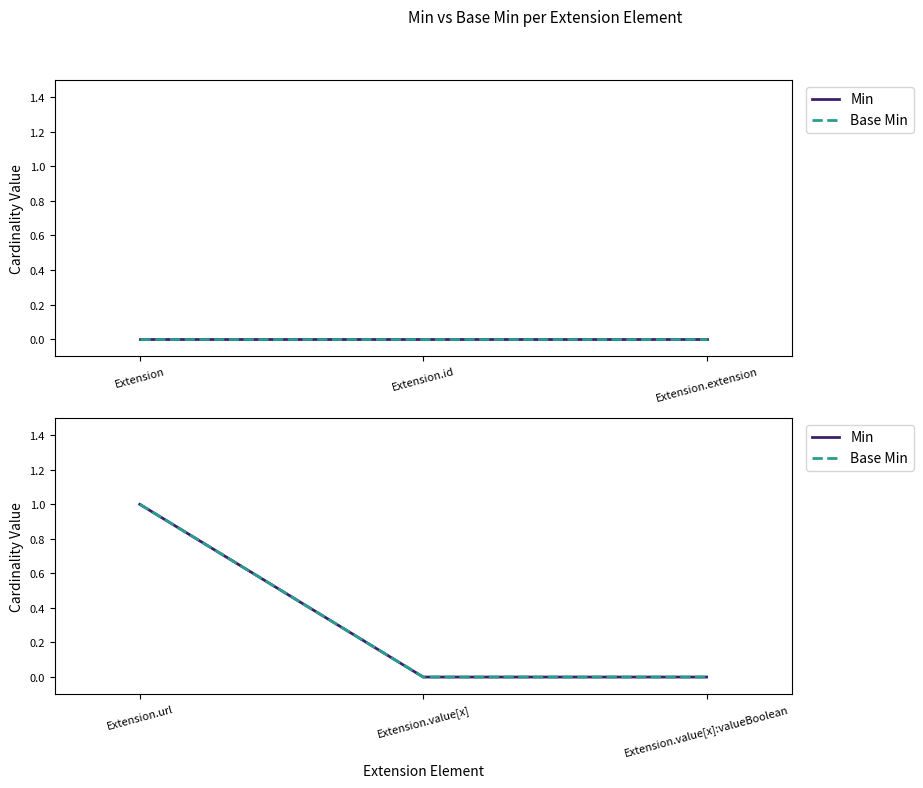

Is this an area chart (filled region under the line)?

No